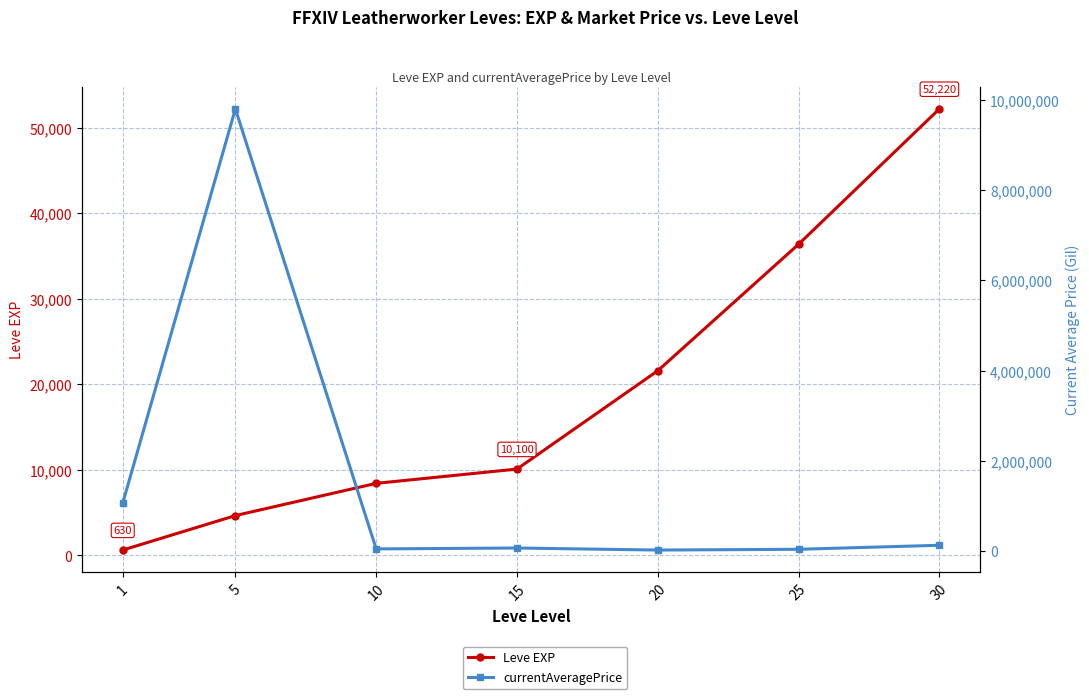

Which series has the largest range (max minus min)?

currentAveragePrice